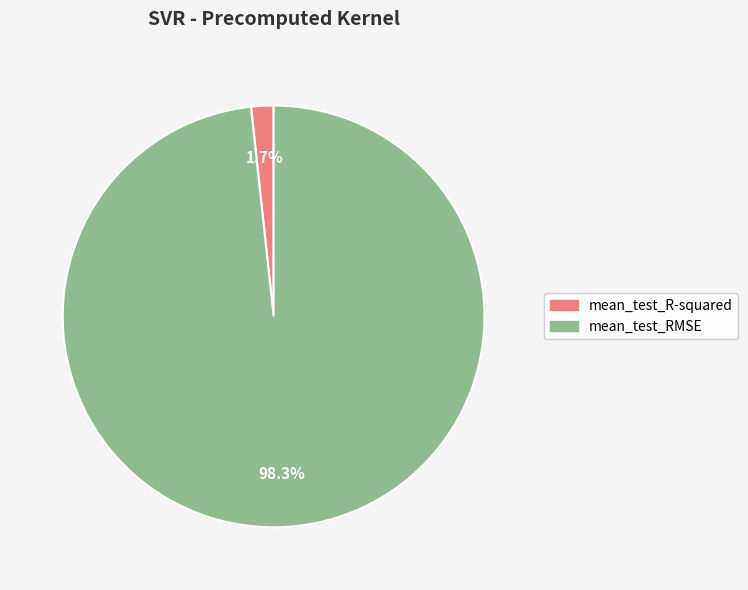

Which category has the smallest portion of the pie?

mean_test_R-squared